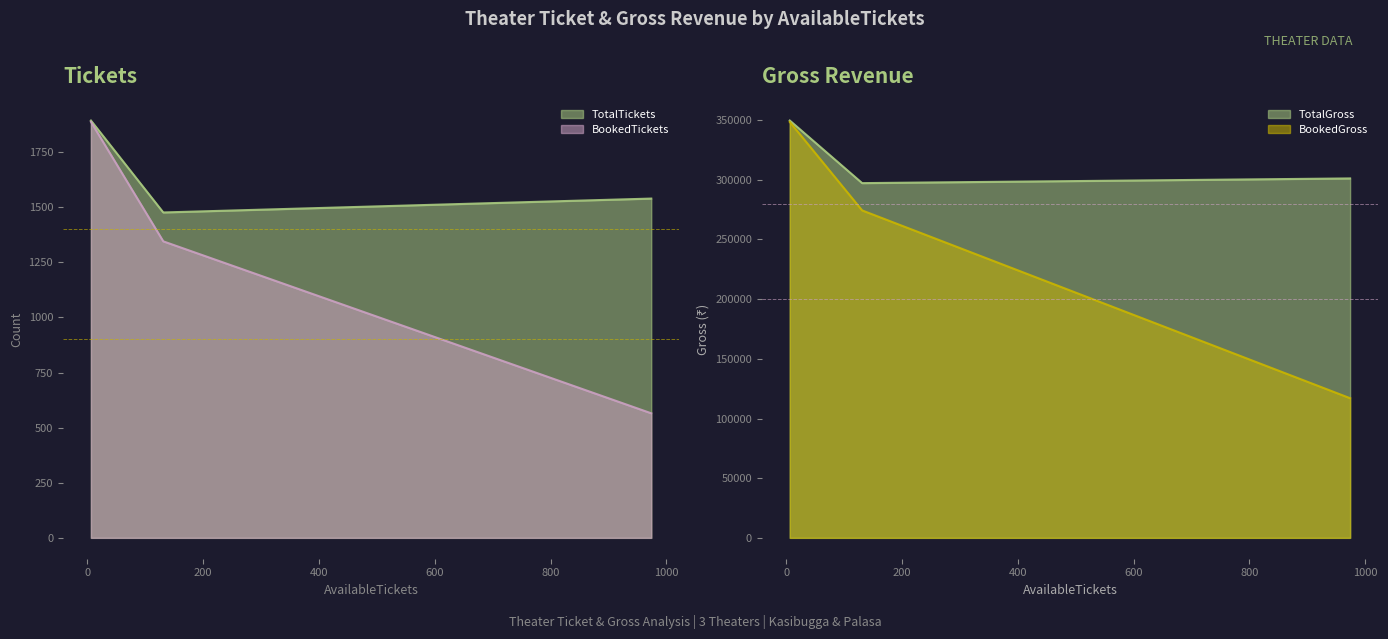

What is the total value across all series at Bhaskara Rama A/C Dts, Kasibugga?

420244